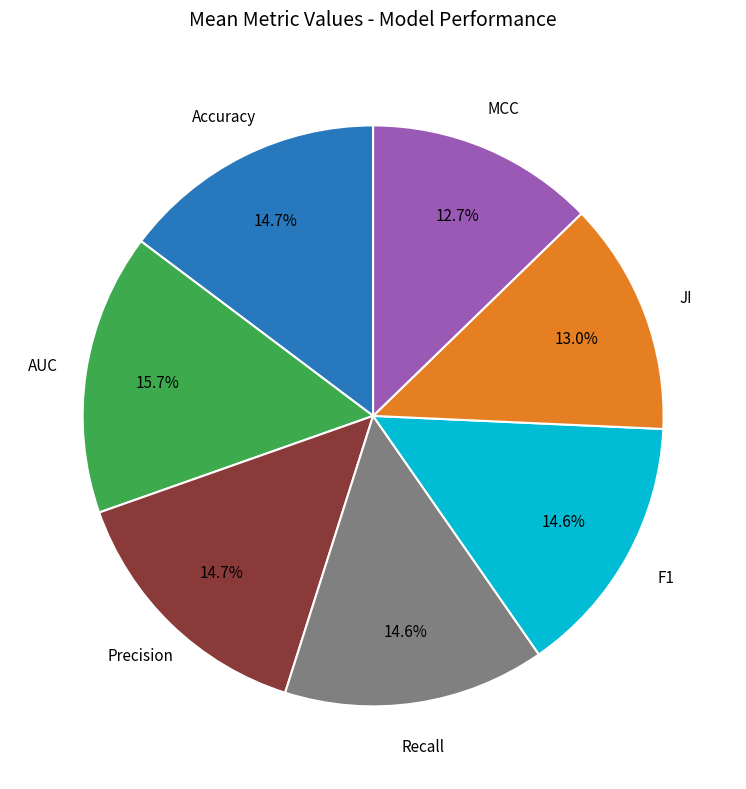

To the nearest percent, what is the average slice percentage?

14%